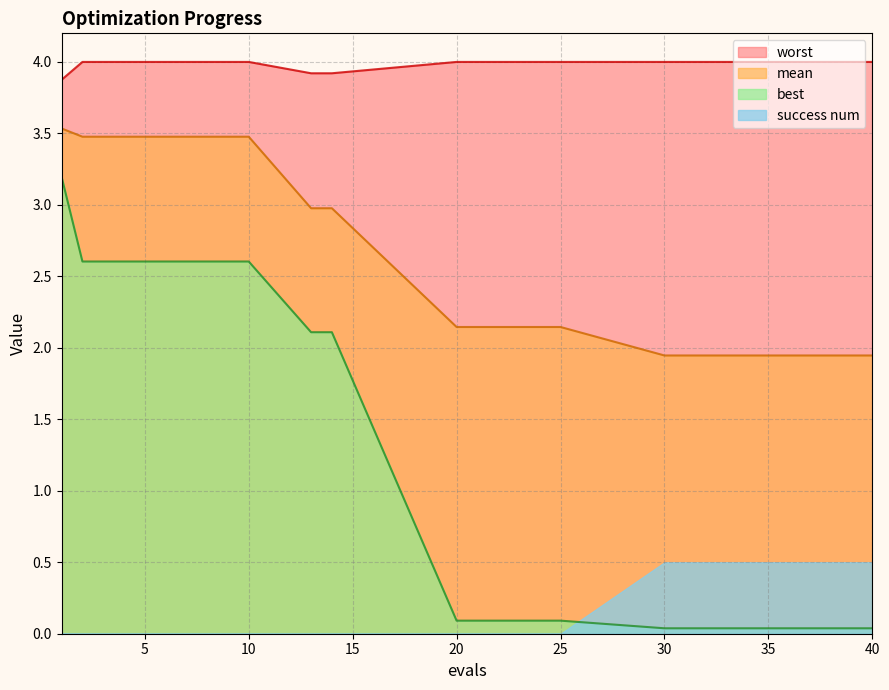

Which series has the largest total across all categories?

worst